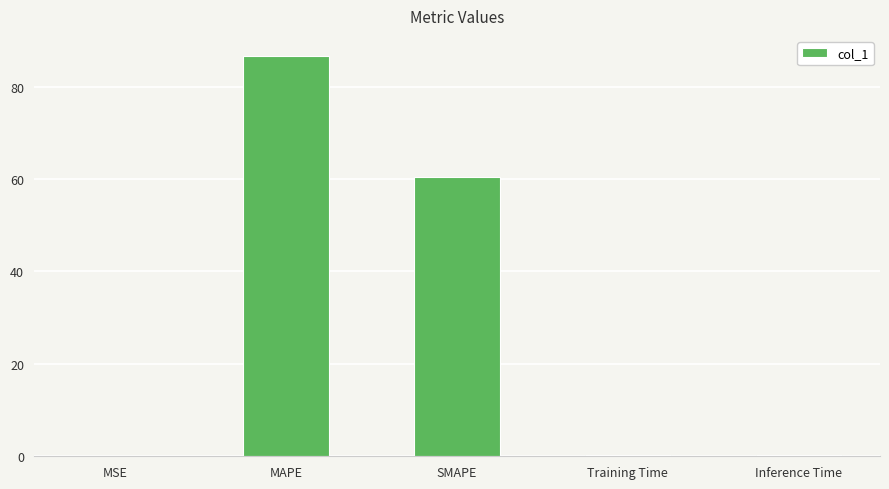

Which has a higher value, Training Time or SMAPE?

SMAPE